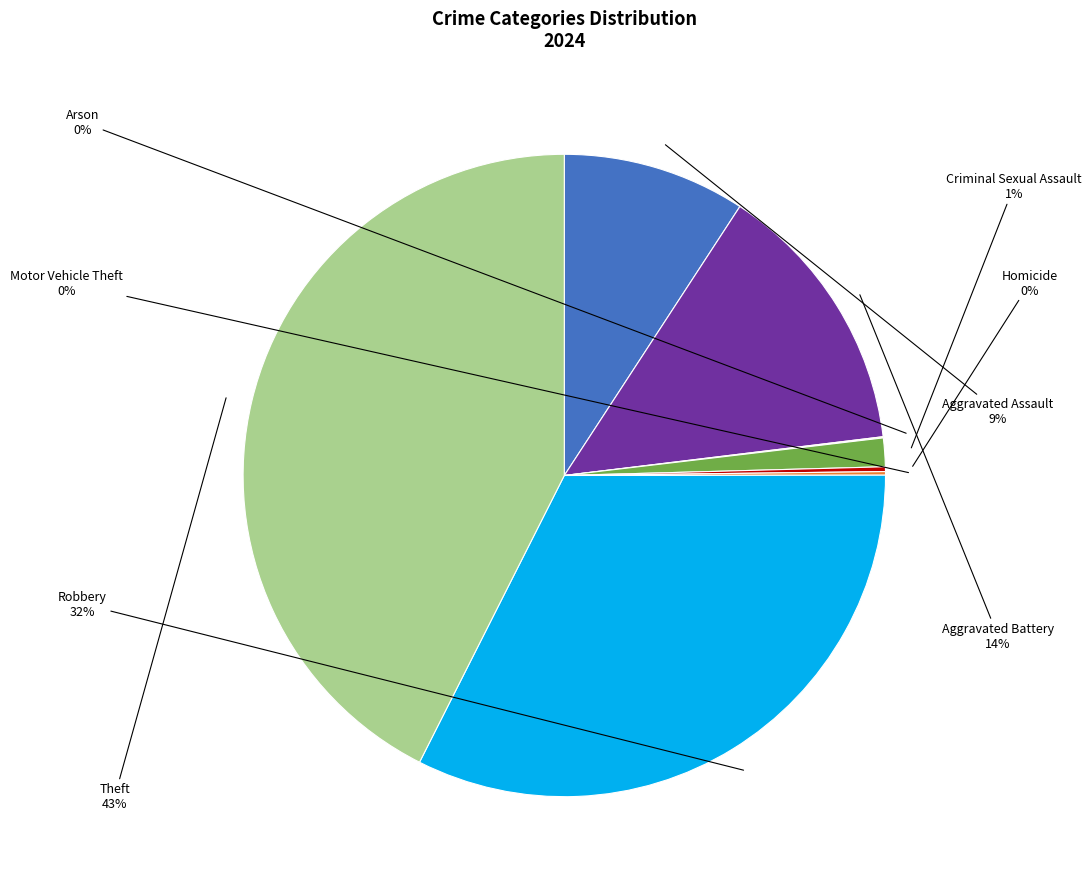

The Aggravated Assault slice represents 9% of the pie. True or false?

True